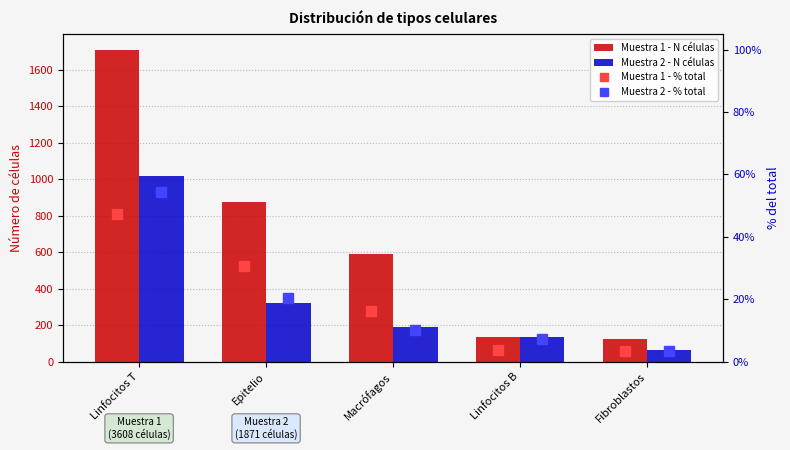

How many series are shown in this chart?

4